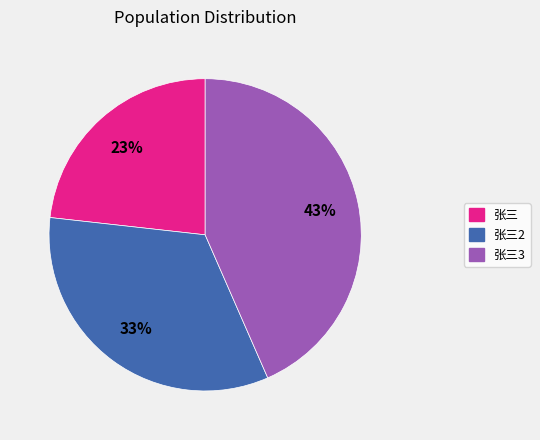

To the nearest percent, what is the average slice percentage?

33%